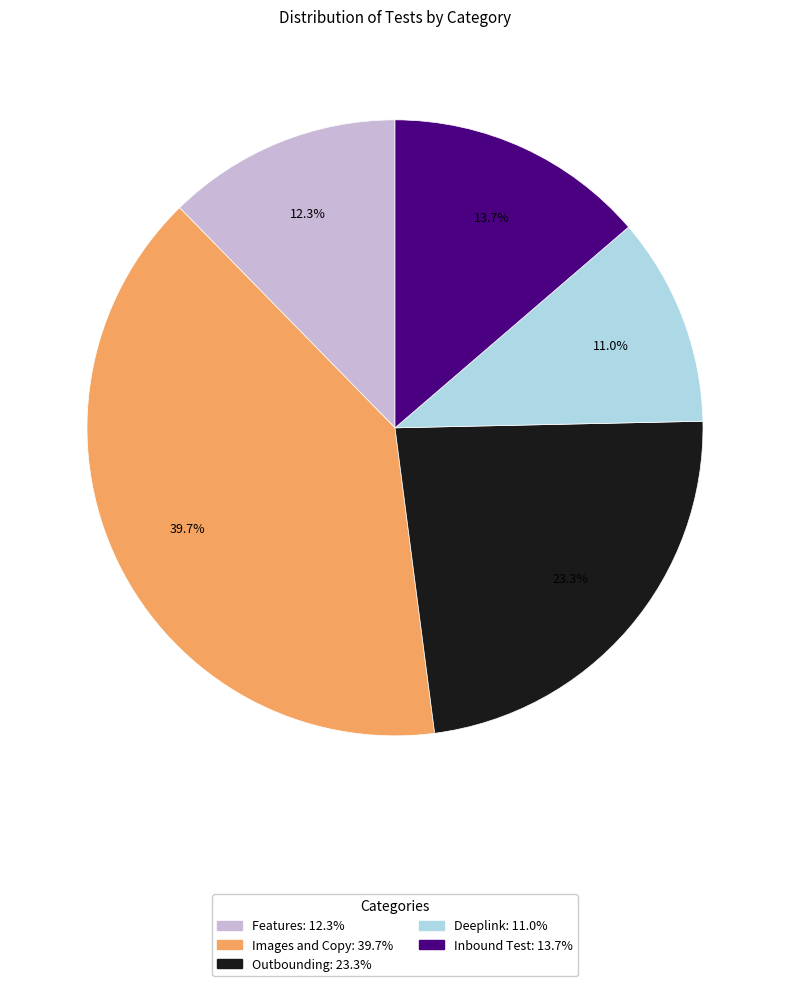

The Images and Copy slice represents 27% of the pie. True or false?

False